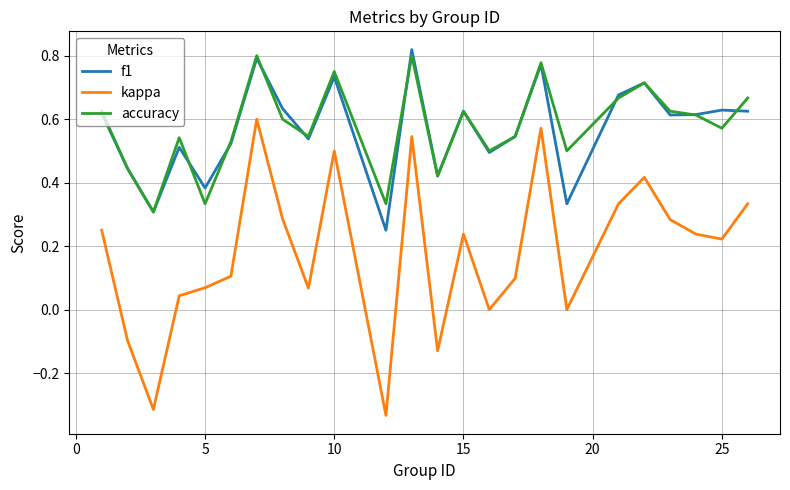

Is this an area chart (filled region under the line)?

No